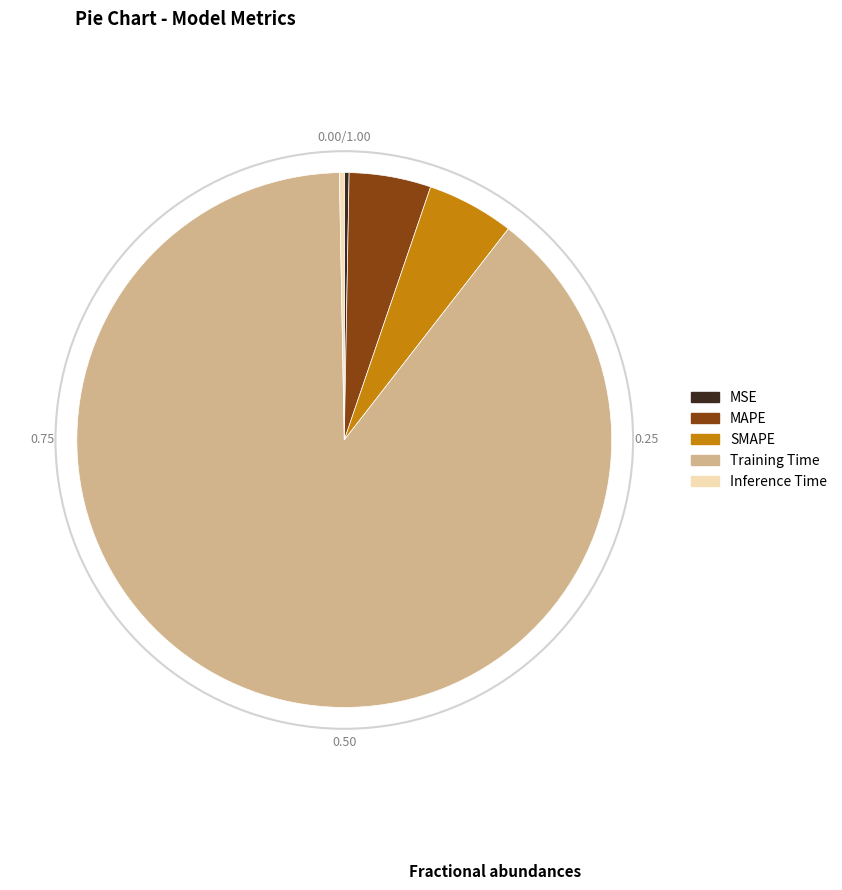

True or false: MAPE accounts for 17% of the total.

False